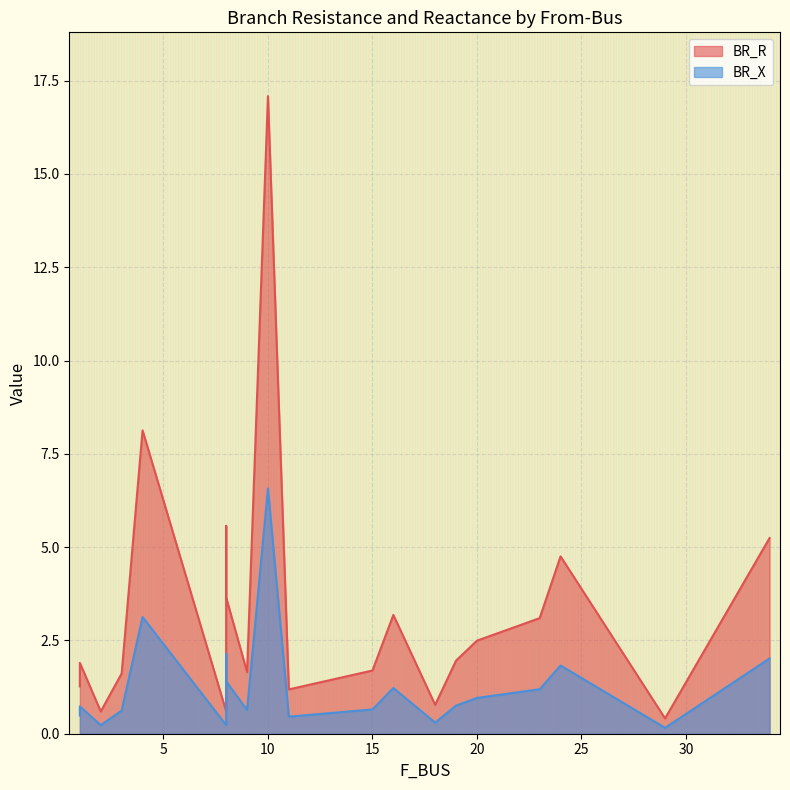

List the labels in order of BR_X value, largest first.

10, 4, 8, 34, 24, 8, 16, 23, 20, 19, 1, 15, 9, 3, 1, 11, 18, 8, 2, 29